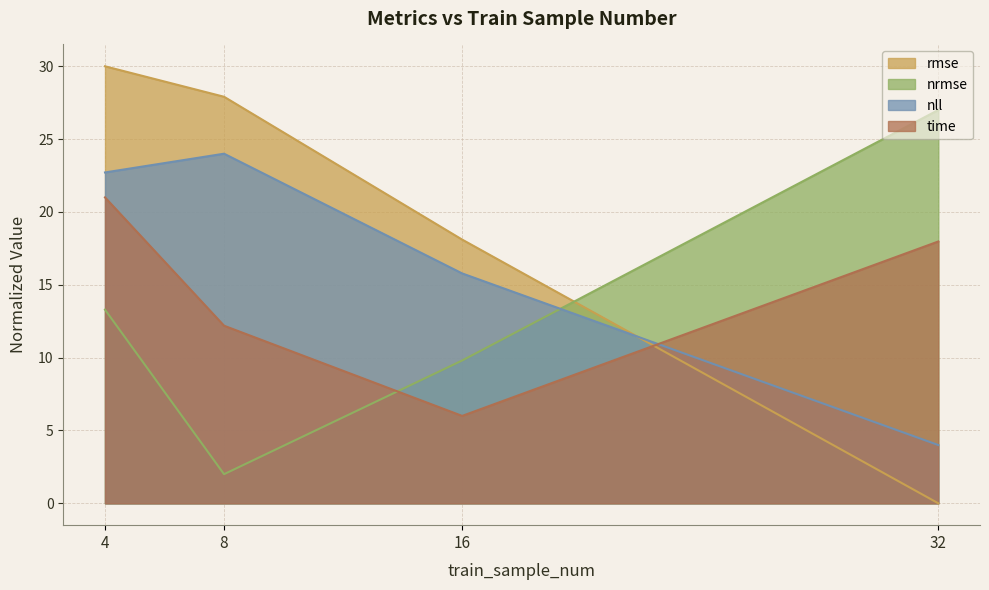

What is the highest value of the nll series?

24.0